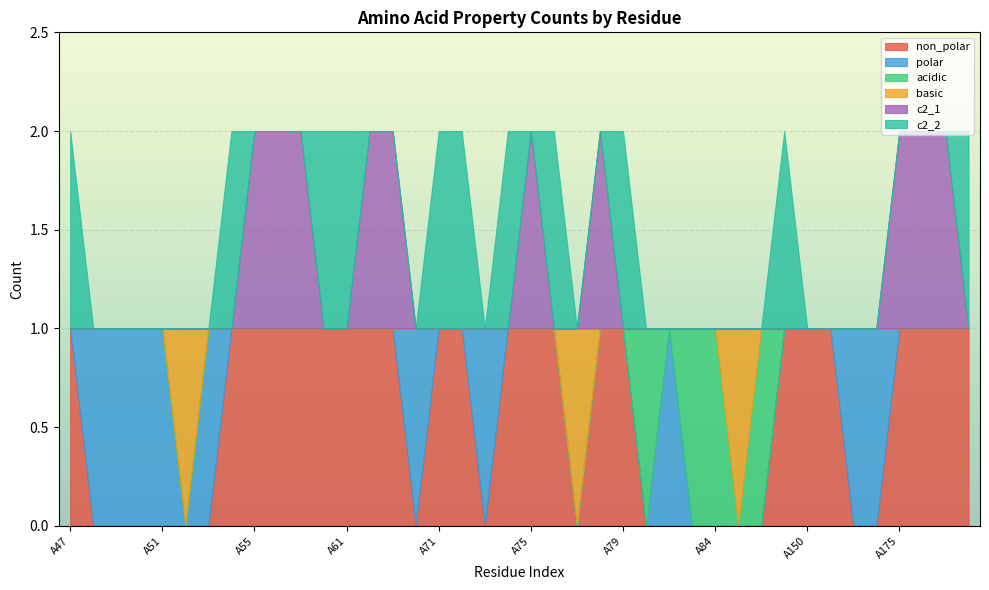

How many lines are shown in the chart?

6